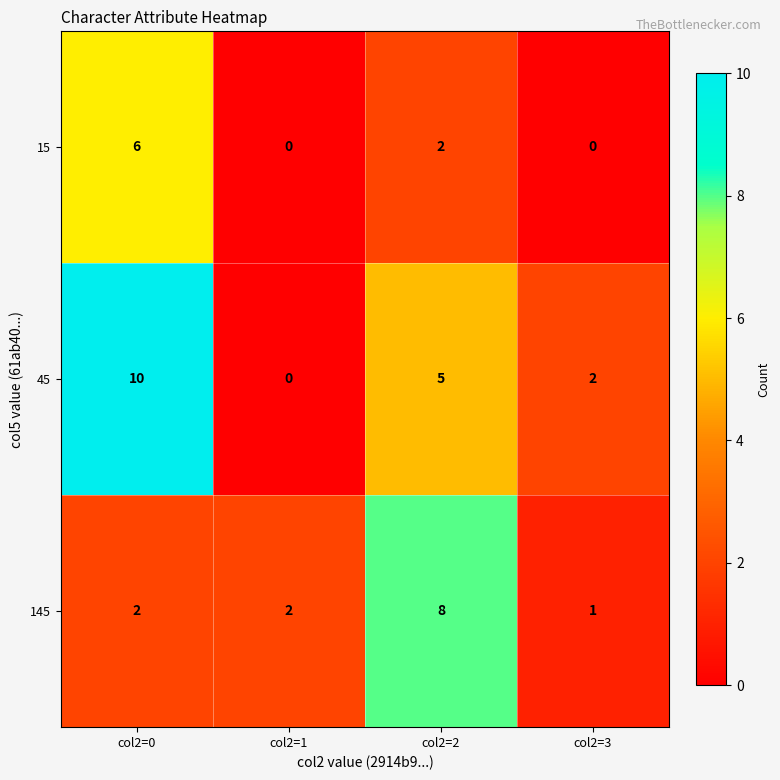

Reading left to right, transcribe all the data shown in this chart.

15: col2=0=6	col2=1=0	col2=2=2	col2=3=0
45: col2=0=10	col2=1=0	col2=2=5	col2=3=2
145: col2=0=2	col2=1=2	col2=2=8	col2=3=1